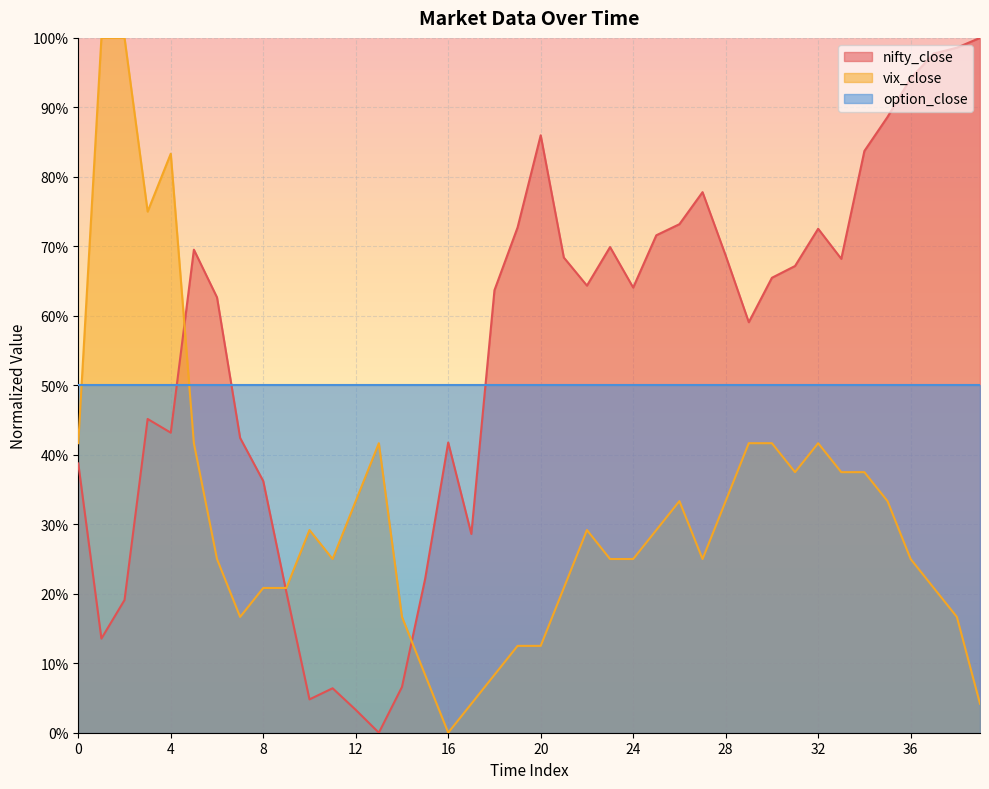

How many data points does each series have?

40